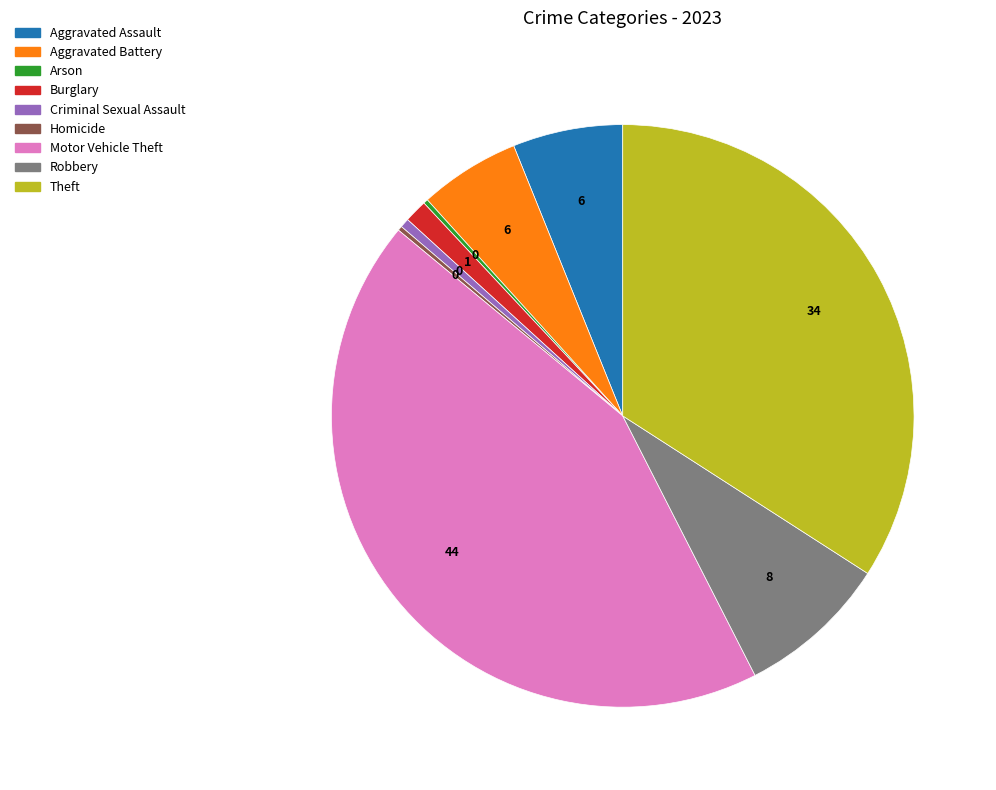

True or false: Burglary accounts for 11% of the total.

False